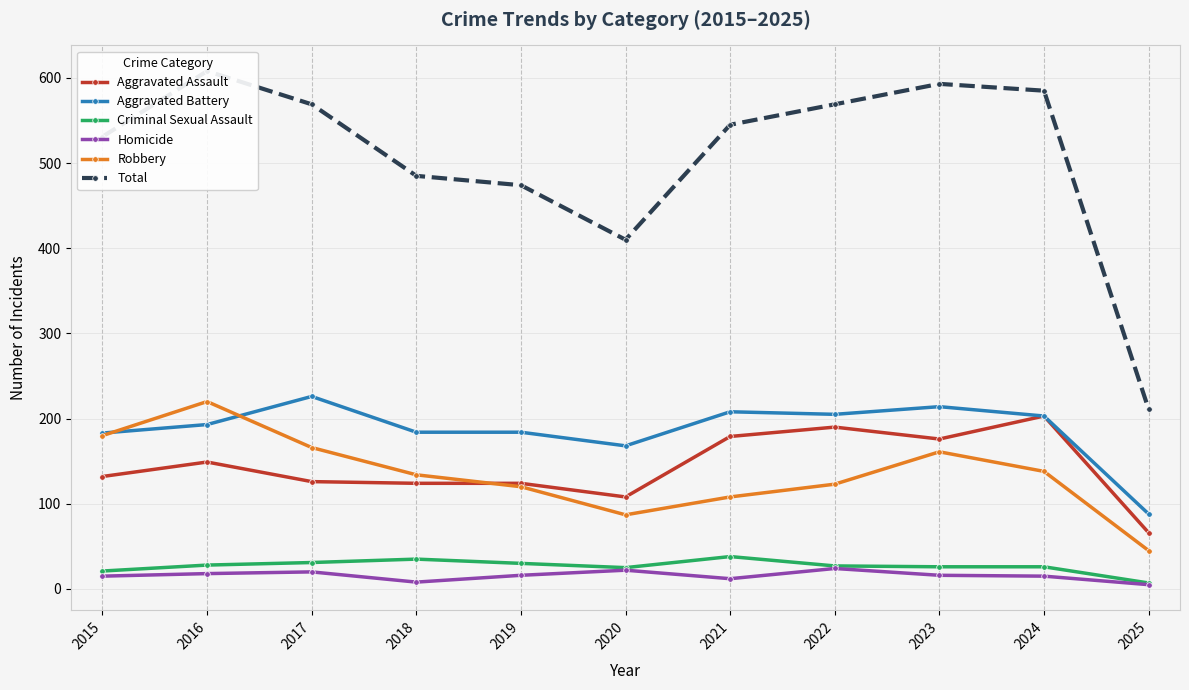

What is the difference between the highest and lowest values at 2018?

477